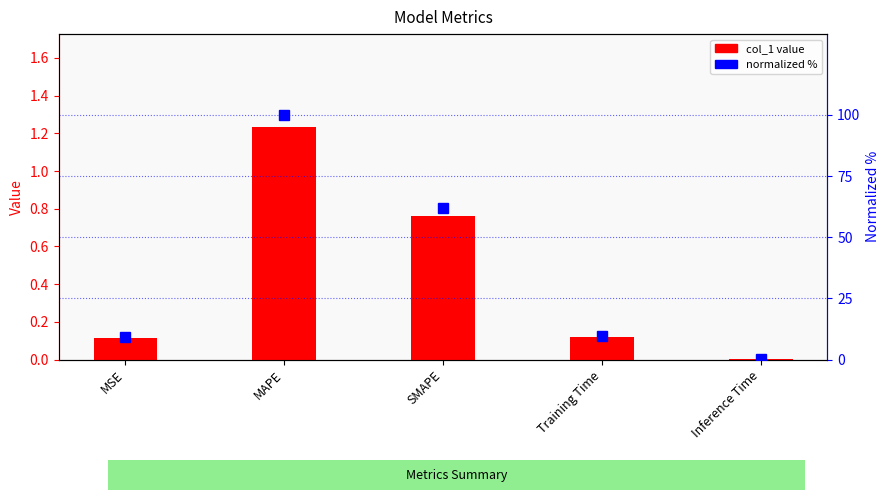

Reading left to right, list all the values displayed in this chart.

col_1 value: 0.1	1.2	0.8	0.1	0.0
normalized %: 9.3	100.0	61.9	9.7	0.1